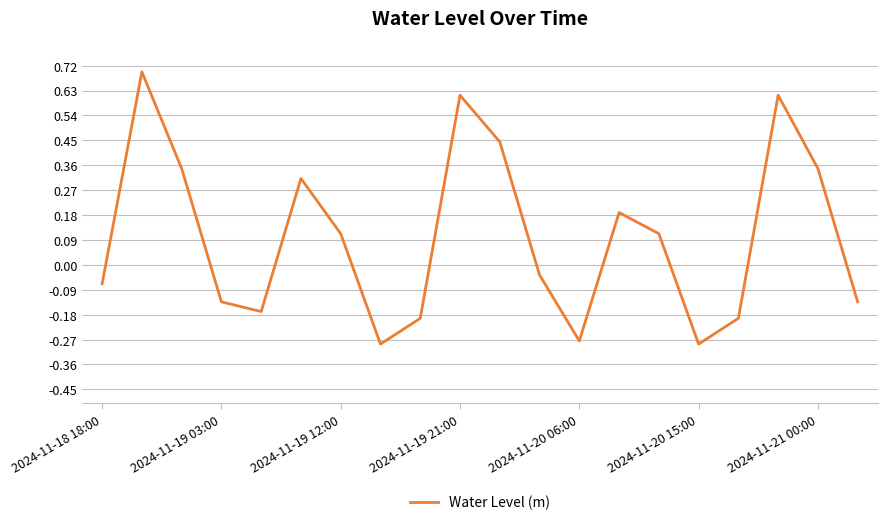

What is the greatest value displayed?

0.7